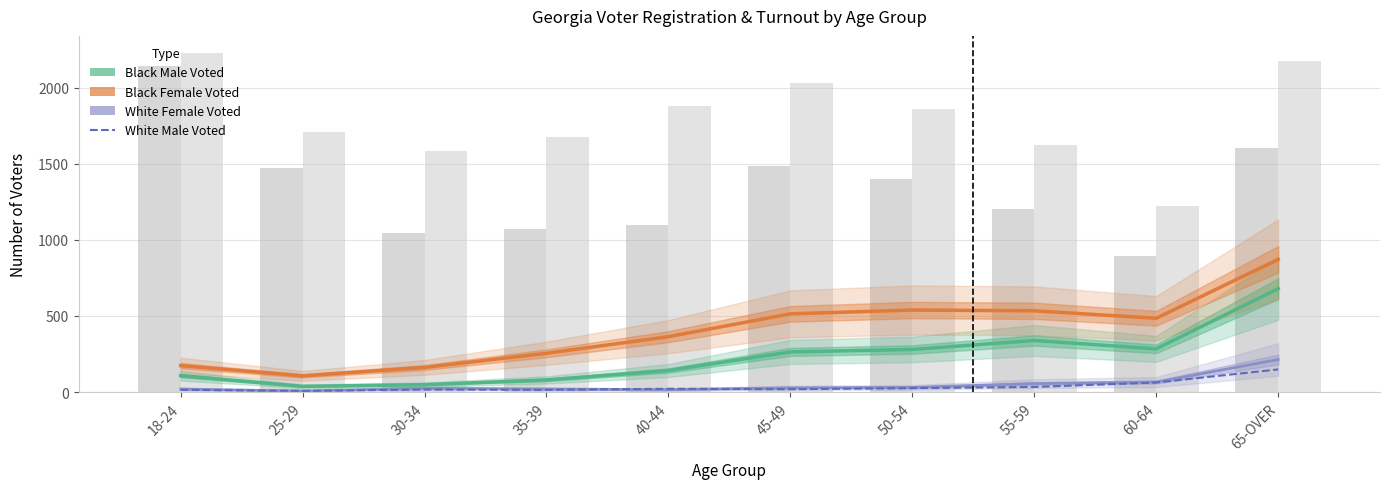

The White Female Voted series shows 20 at 35-39. True or false?

True